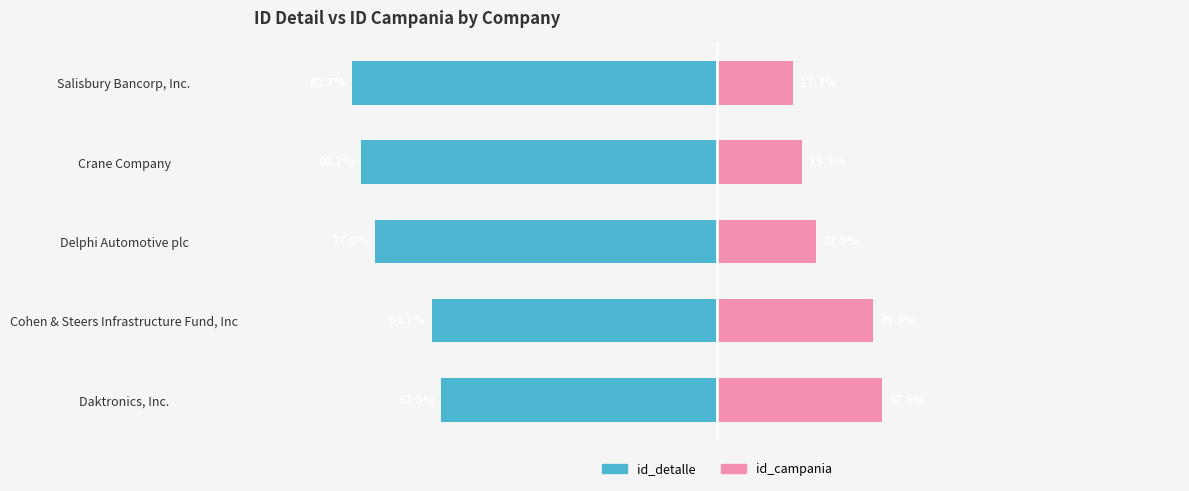

What is the value of the id_campania bar at the 1st from the left?

37.5